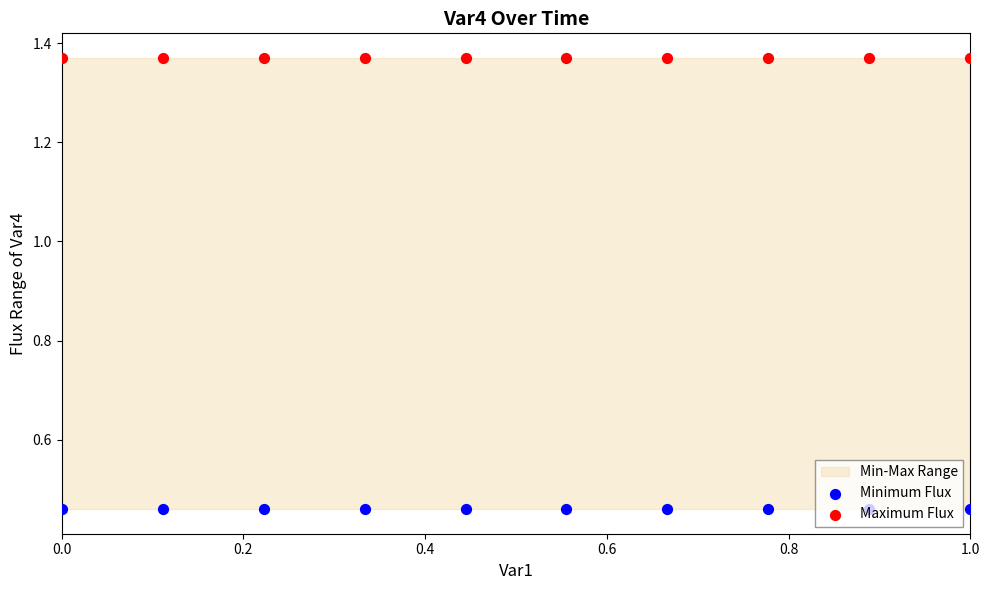

Is the value of Maximum Flux at 1.0 greater than the value of Minimum Flux at 6?

Yes